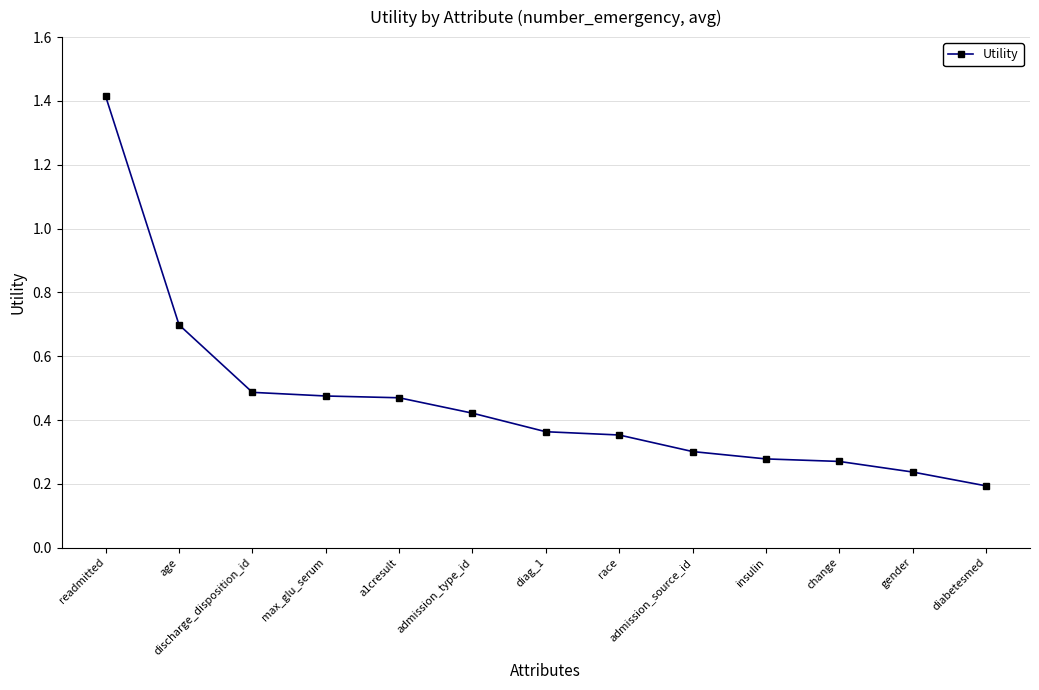

Between diabetesmed and insulin, which is larger?

insulin